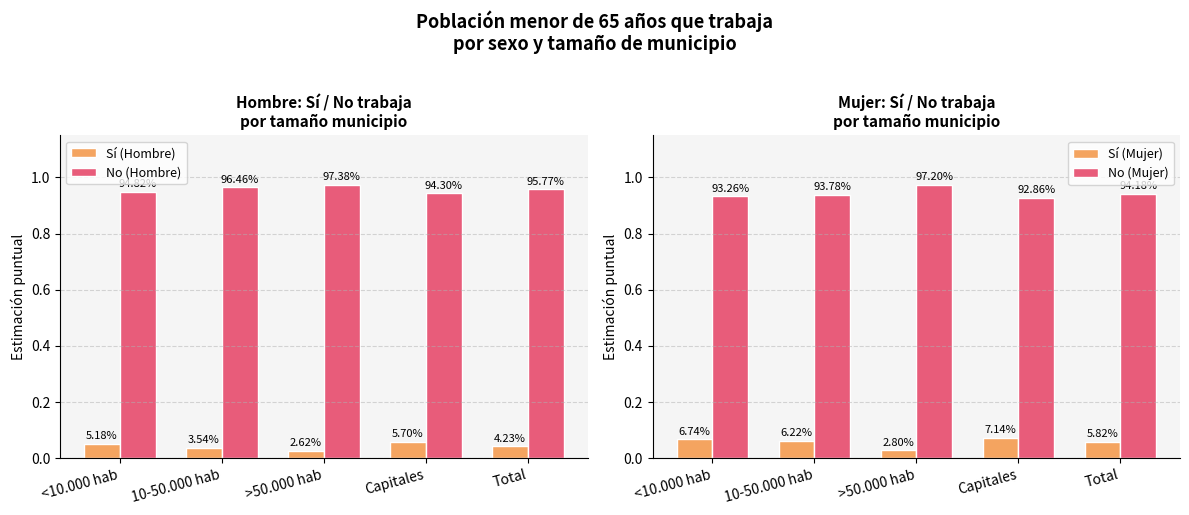

Between Capitales and Total, which series saw the biggest shift?

Sí (Hombre)